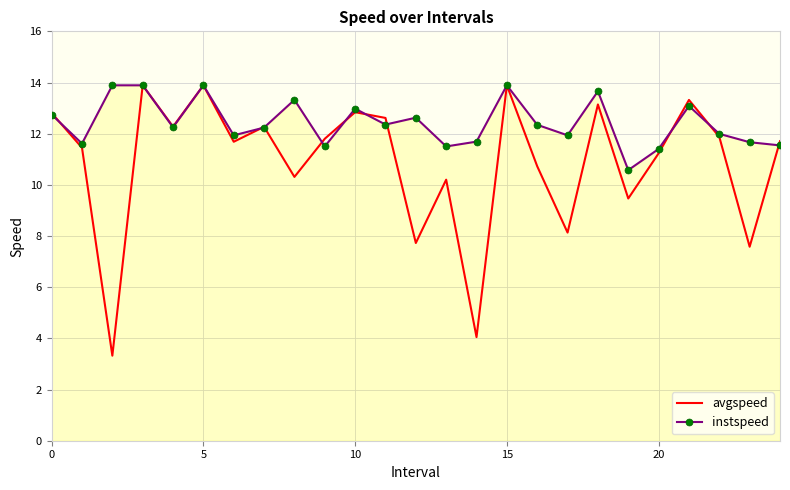

Which series has the largest total across all categories?

instspeed